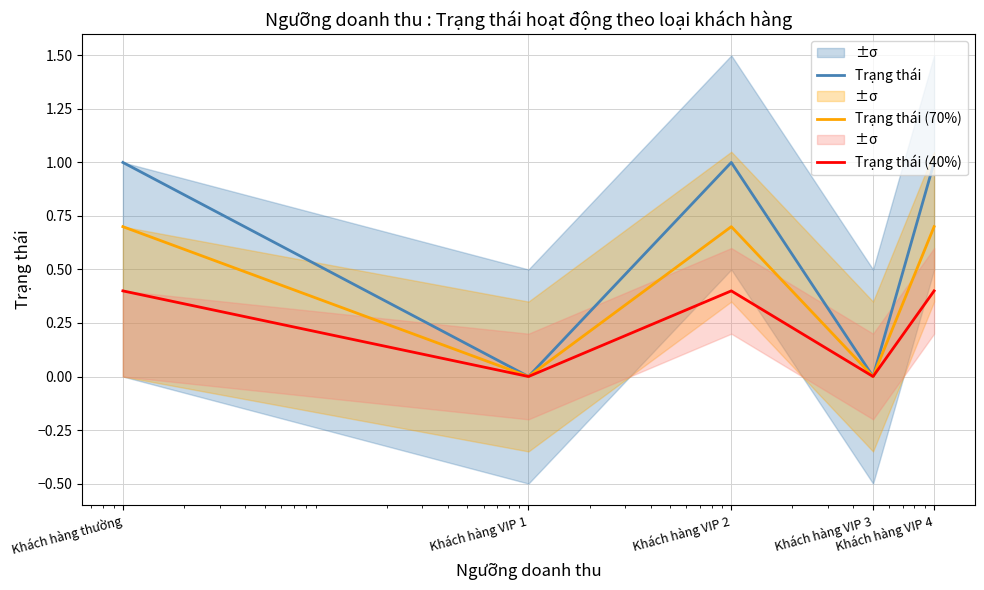

What is the label of the 1st point from the left?

Khách hàng thường